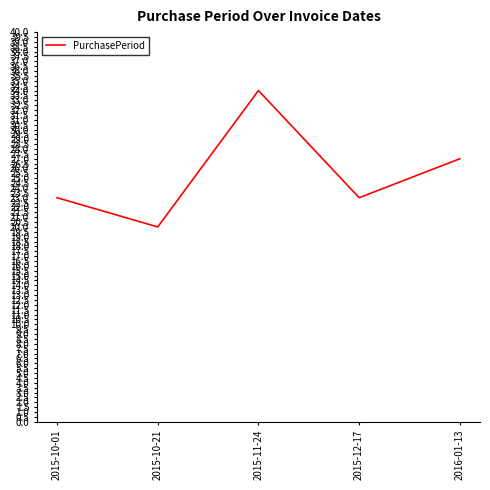

What is the change in value from 2015-11-24 to 2016-01-13?

-7